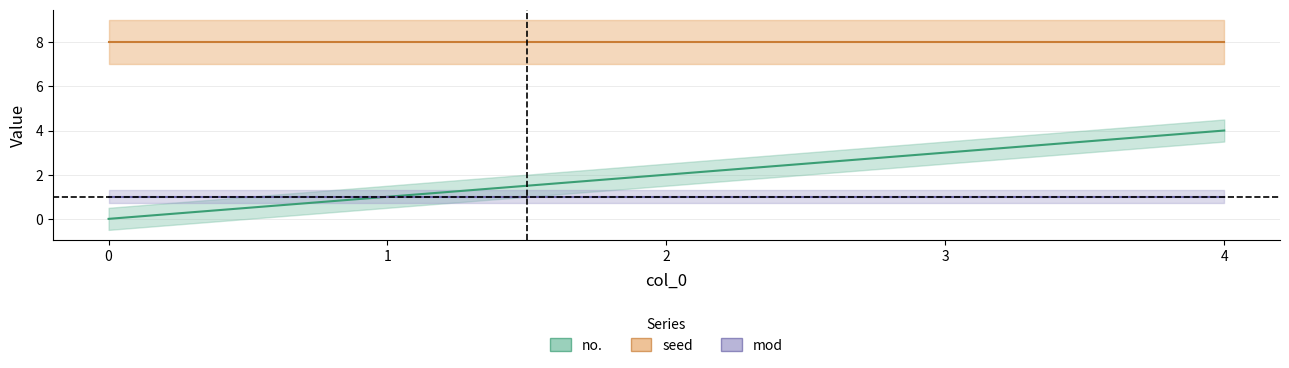

True or false: mod and no. cross at least once.

False